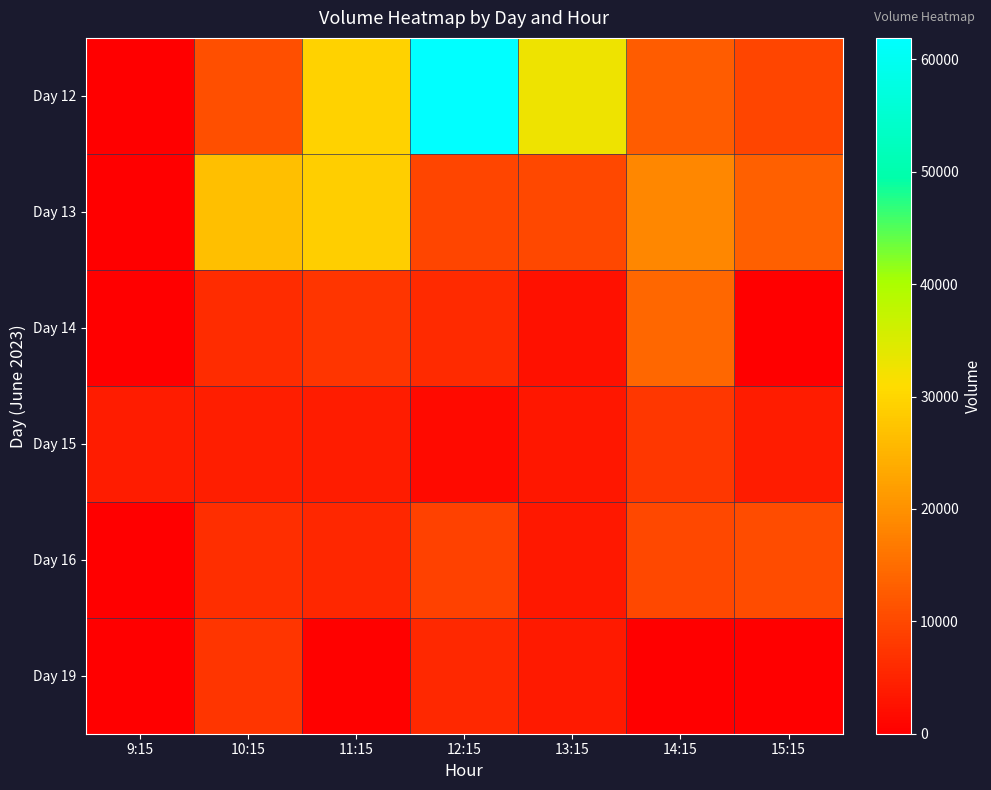

Which series has the largest total across all categories?

Day 12